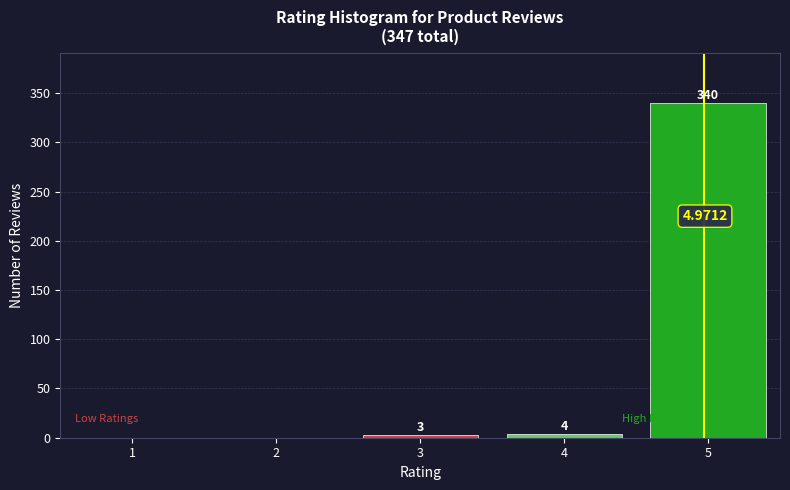

Which has a higher value, 4 or 3?

4